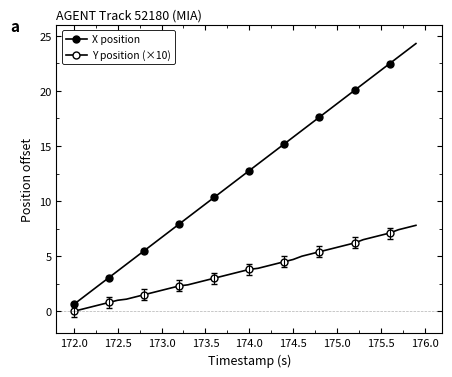

Count the number of categories in the chart.

40